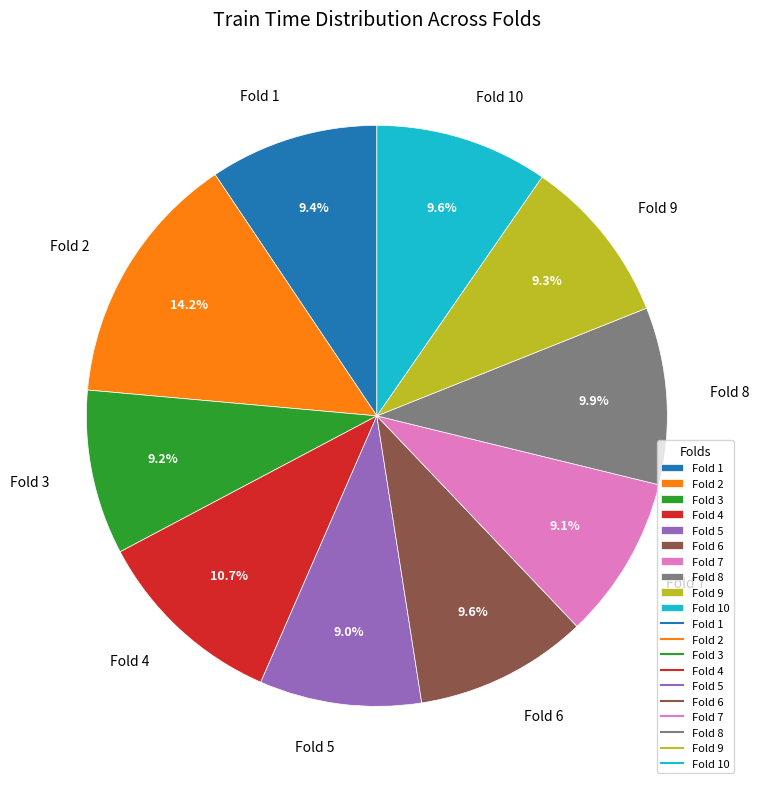

What is the largest slice in the pie chart?

Fold 2